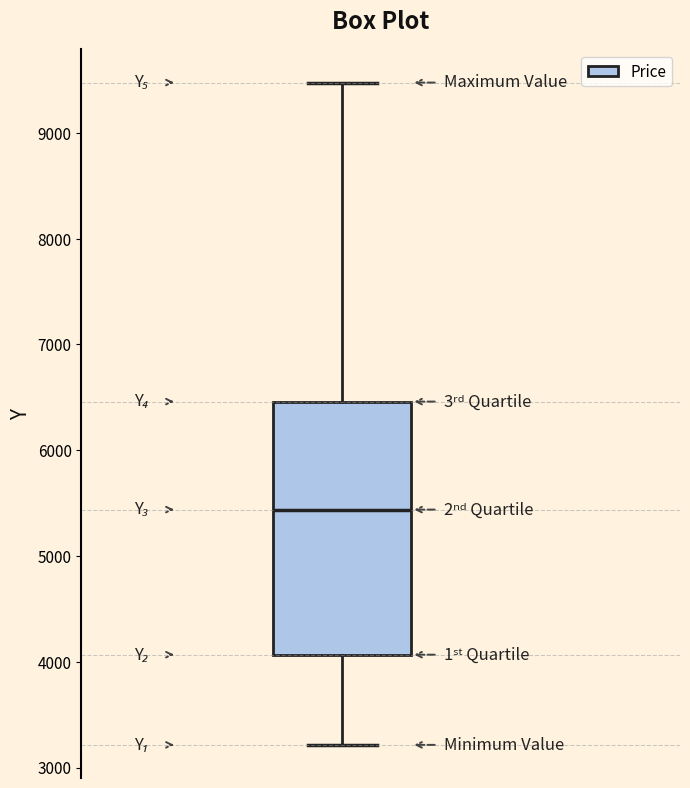

Where is the lower edge of the box on the y-axis? The values are not printed on the chart, so give them approximately, as read against the axis.

4100